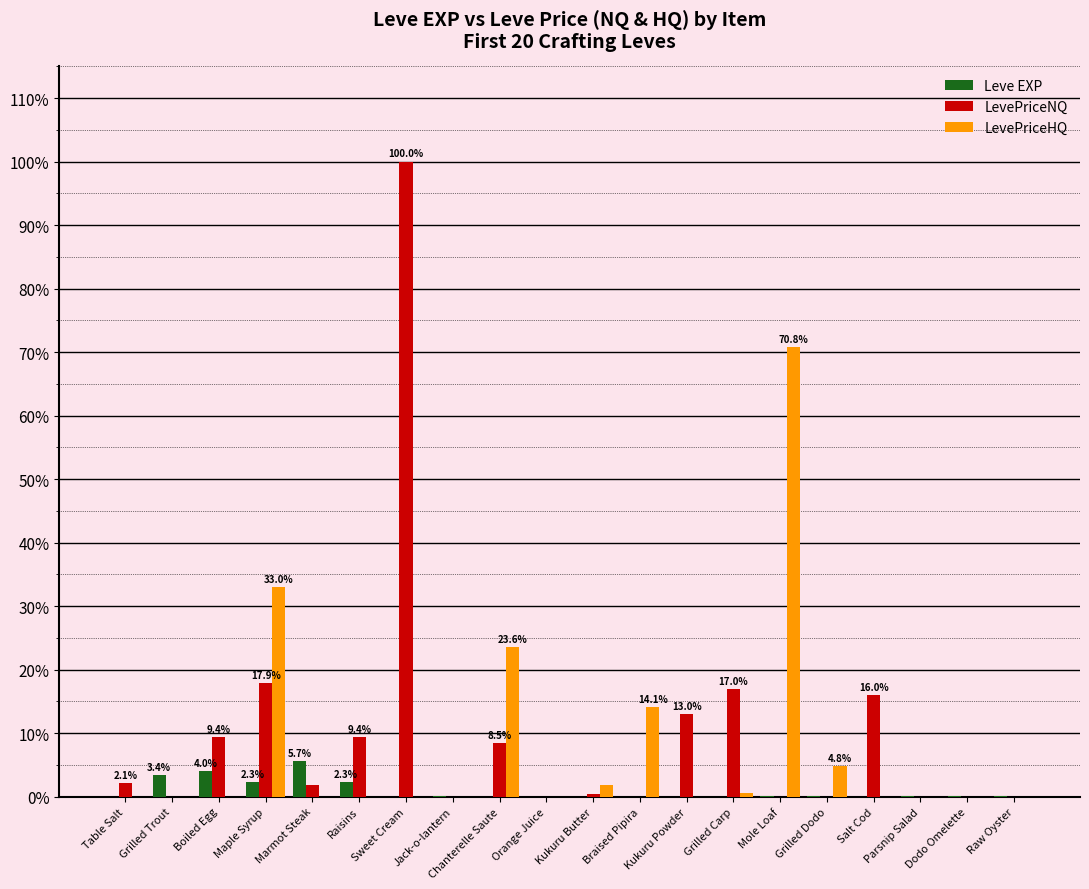

Which series changed the most between Chanterelle Saute and Mole Loaf?

LevePriceHQ